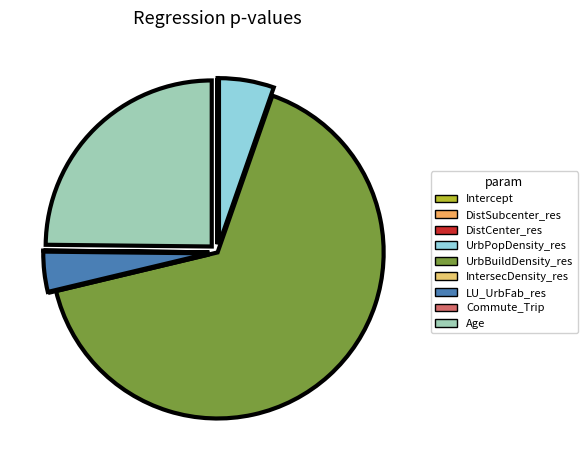

Which has a higher value, IntersecDensity_res or LU_UrbFab_res?

LU_UrbFab_res